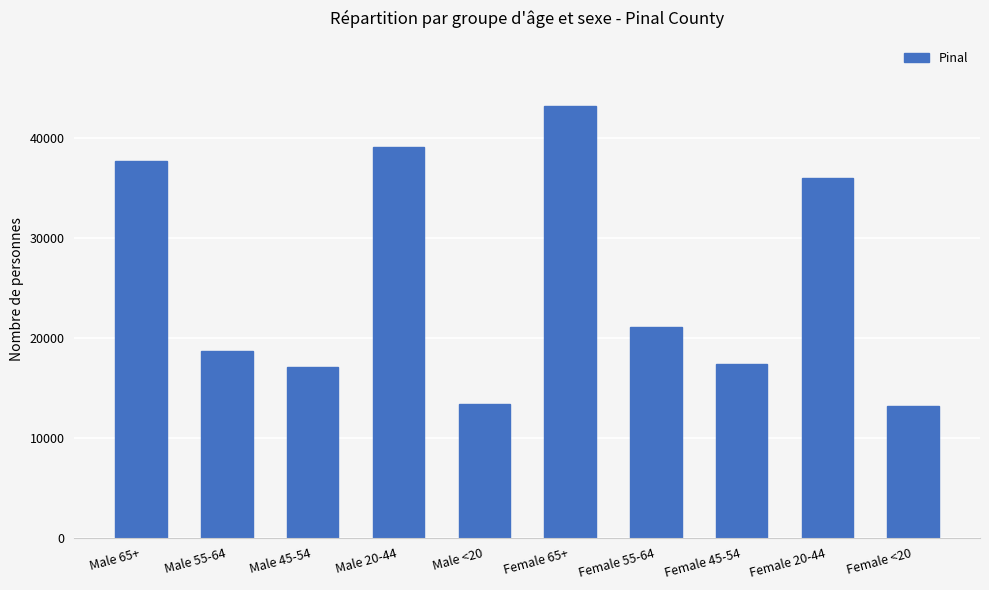

Between Male 55-64 and Male 65+, which is larger?

Male 65+